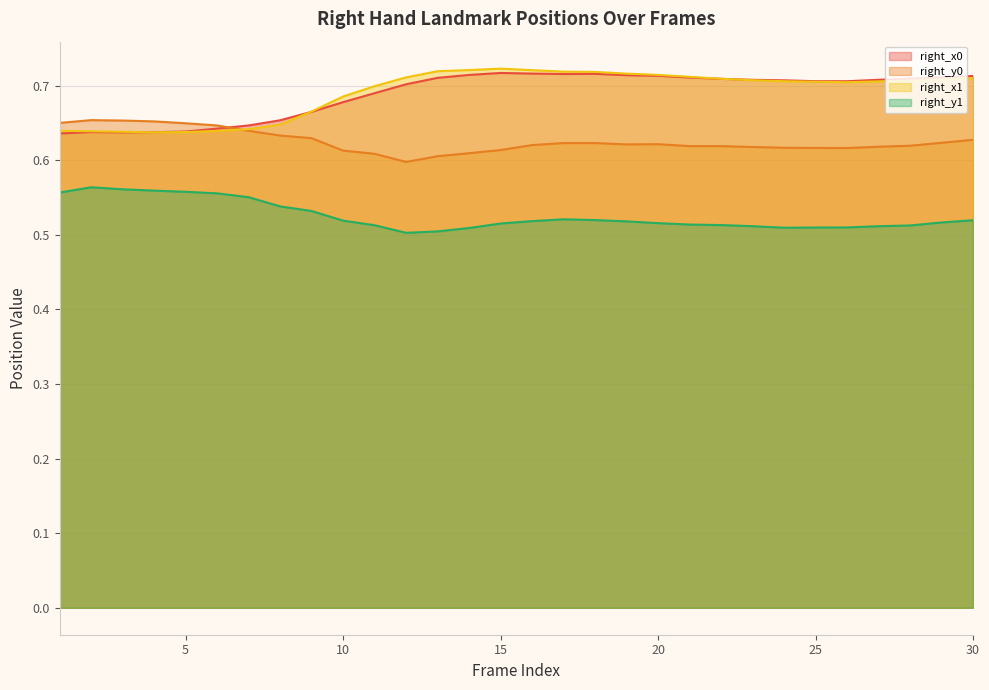

Which series has the widest spread of values?

right_x1